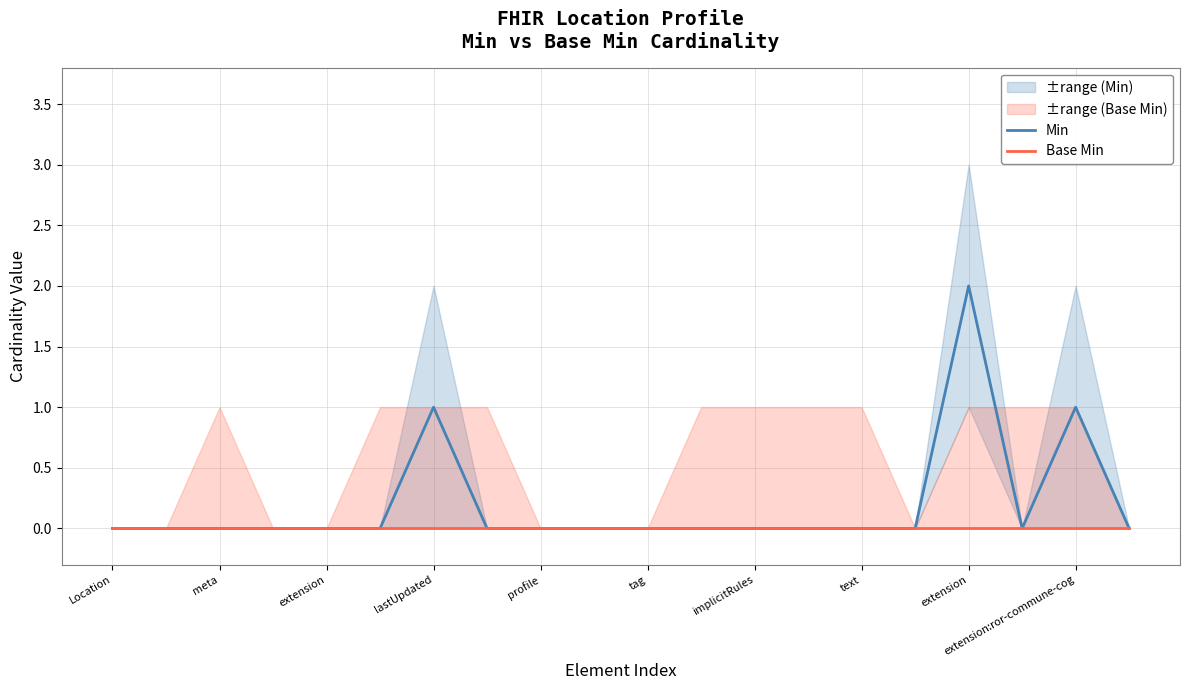

Which series has the largest range (max minus min)?

Min